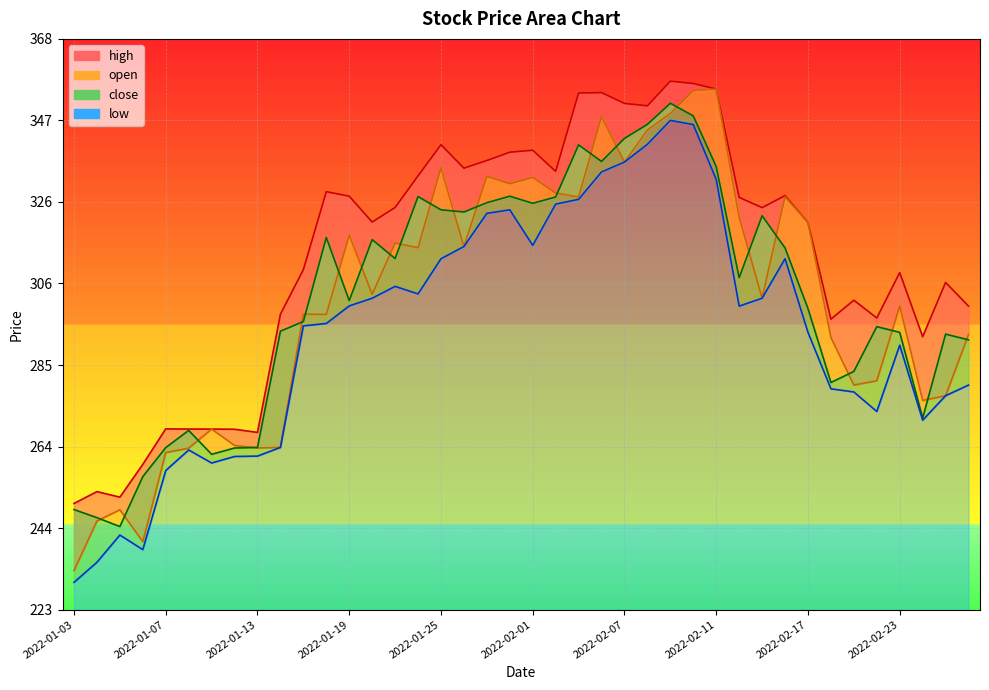

Reading left to right, what are all the values shown in this chart?

close: 2022-01-03=248.4	2022-01-04=246.4	2022-01-05=244.2	2022-01-06=256.8	2022-01-07=264.1	2022-01-10=268.5	2022-01-11=262.4	2022-01-12=264.1	2022-01-13=264.2	2022-01-14=293.6	2022-01-17=296.1	2022-01-18=317.4	2022-01-19=301.4	2022-01-20=316.9	2022-01-21=312.1	2022-01-24=327.8	2022-01-25=324.4	2022-01-27=323.9	2022-01-28=326.2	2022-01-31=327.9	2022-02-01=326.1	2022-02-02=327.6	2022-02-03=340.9	2022-02-04=336.6	2022-02-07=342.5	2022-02-08=346.1	2022-02-09=351.4	2022-02-10=348.2	2022-02-11=335.4	2022-02-14=307.2	2022-02-15=322.9	2022-02-16=314.8	2022-02-17=299.4	2022-02-18=280.6	2022-02-21=283.4	2022-02-22=294.8	2022-02-23=293.4	2022-02-24=271.6	2022-02-25=292.9	2022-02-28=291.4
high: 2022-01-03=250.0	2022-01-04=253.0	2022-01-05=251.6	2022-01-06=259.9	2022-01-07=268.9	2022-01-10=268.9	2022-01-11=268.9	2022-01-12=268.8	2022-01-13=268.0	2022-01-14=297.9	2022-01-17=309.2	2022-01-18=329.0	2022-01-19=327.9	2022-01-20=321.3	2022-01-21=325.0	2022-01-24=333.0	2022-01-25=340.9	2022-01-27=334.9	2022-01-28=336.9	2022-01-31=339.0	2022-02-01=339.5	2022-02-02=334.1	2022-02-03=354.0	2022-02-04=354.1	2022-02-07=351.4	2022-02-08=350.8	2022-02-09=357.0	2022-02-10=356.4	2022-02-11=355.0	2022-02-14=327.6	2022-02-15=324.9	2022-02-16=328.0	2022-02-17=321.2	2022-02-18=296.7	2022-02-21=301.5	2022-02-22=297.0	2022-02-23=308.5	2022-02-24=292.2	2022-02-25=306.0	2022-02-28=300.0
open: 2022-01-03=233.0	2022-01-04=245.6	2022-01-05=248.4	2022-01-06=240.3	2022-01-07=262.9	2022-01-10=264.0	2022-01-11=268.9	2022-01-12=264.7	2022-01-13=264.1	2022-01-14=264.2	2022-01-17=297.9	2022-01-18=297.9	2022-01-19=318.0	2022-01-20=303.0	2022-01-21=316.0	2022-01-24=314.8	2022-01-25=335.1	2022-01-27=315.1	2022-01-28=332.9	2022-01-31=331.0	2022-02-01=332.6	2022-02-02=328.6	2022-02-03=327.6	2022-02-04=348.0	2022-02-07=336.5	2022-02-08=344.6	2022-02-09=348.8	2022-02-10=354.6	2022-02-11=355.0	2022-02-14=322.6	2022-02-15=302.0	2022-02-16=327.7	2022-02-17=321.2	2022-02-18=292.1	2022-02-21=280.0	2022-02-22=281.1	2022-02-23=300.0	2022-02-24=276.1	2022-02-25=277.3	2022-02-28=292.8
low: 2022-01-03=230.0	2022-01-04=235.1	2022-01-05=242.0	2022-01-06=238.3	2022-01-07=258.4	2022-01-10=263.6	2022-01-11=260.2	2022-01-12=261.9	2022-01-13=262.0	2022-01-14=264.2	2022-01-17=295.0	2022-01-18=295.6	2022-01-19=300.1	2022-01-20=302.0	2022-01-21=305.0	2022-01-24=303.1	2022-01-25=312.0	2022-01-27=315.1	2022-01-28=323.5	2022-01-31=324.4	2022-02-01=315.4	2022-02-02=325.9	2022-02-03=327.1	2022-02-04=334.0	2022-02-07=336.5	2022-02-08=341.0	2022-02-09=347.1	2022-02-10=346.0	2022-02-11=332.1	2022-02-14=300.0	2022-02-15=302.0	2022-02-16=312.0	2022-02-17=293.4	2022-02-18=279.1	2022-02-21=278.2	2022-02-22=273.3	2022-02-23=290.1	2022-02-24=271.1	2022-02-25=277.3	2022-02-28=280.0